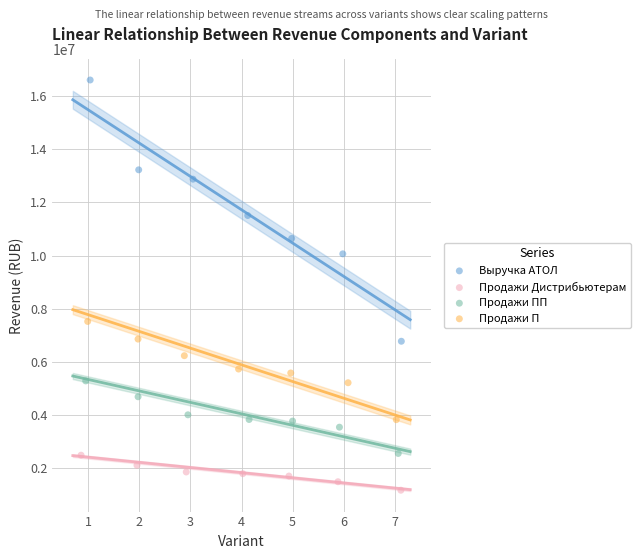

Which series has the widest spread of Y values?

Выручка АТОЛ